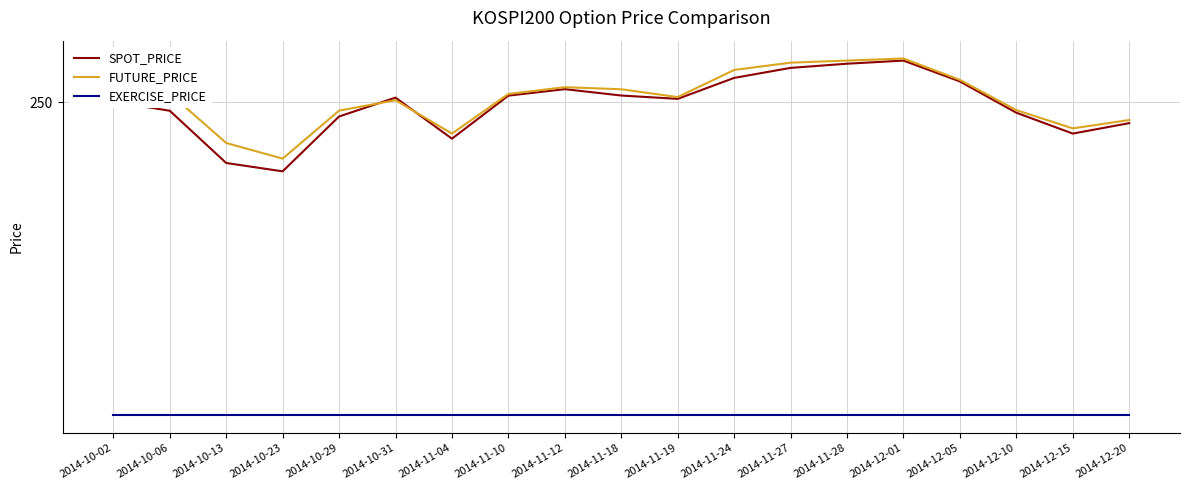

What is the label of the 8th point from the left?

2014-11-10